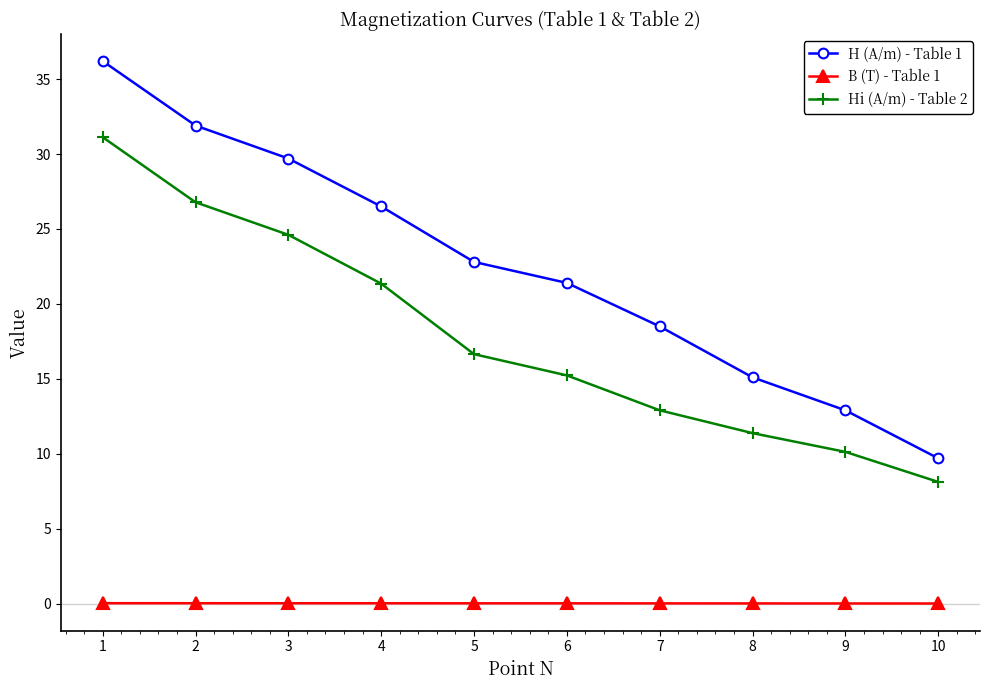

Which series has the largest range (max minus min)?

H (A/m) - Table 1